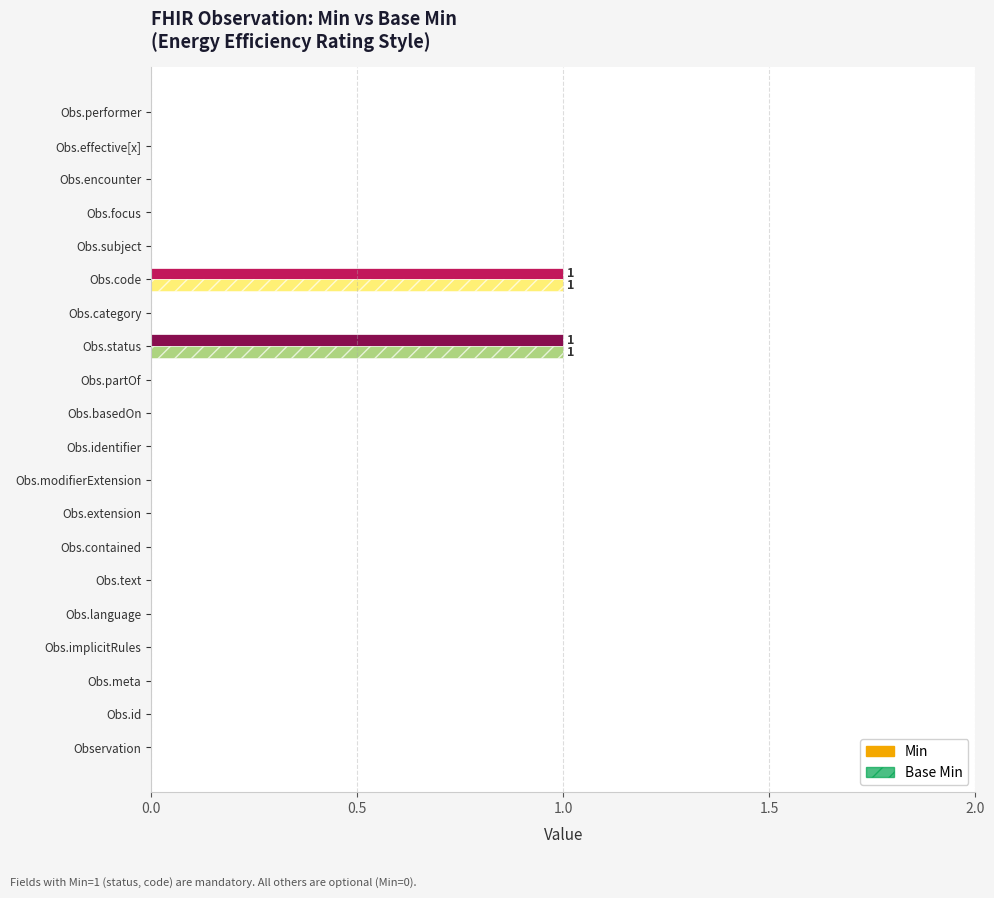

How many categories are shown in the chart?

20